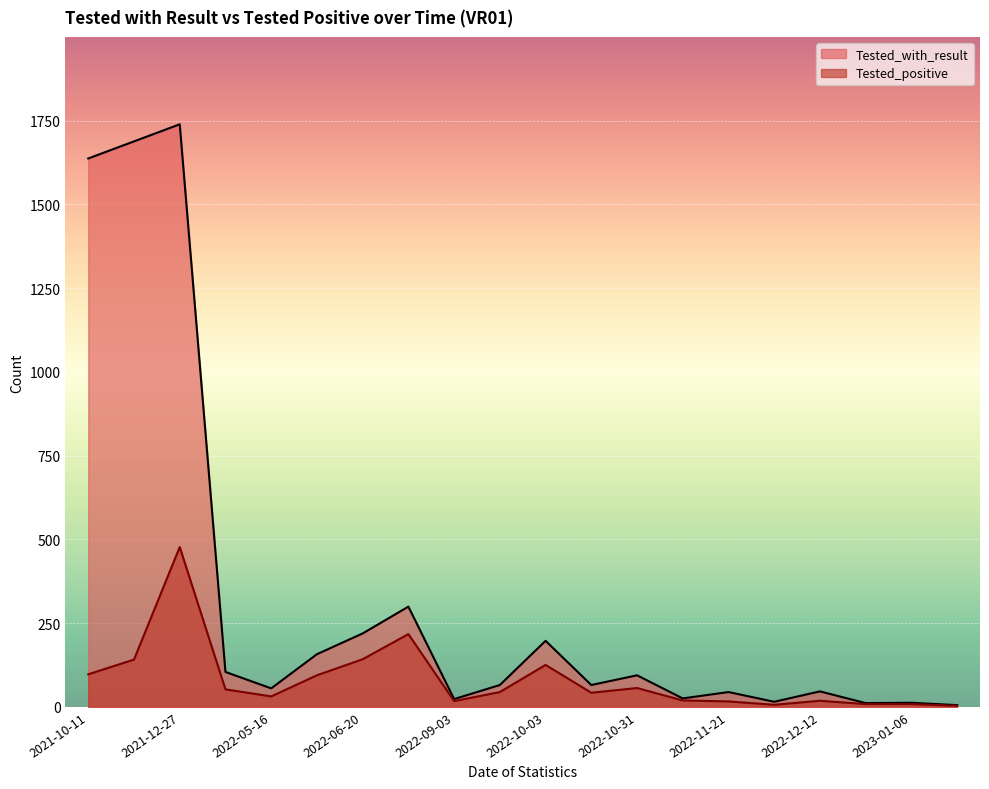

Which series changed the most between 2022-04-25 and 2022-12-03?

Tested_with_result